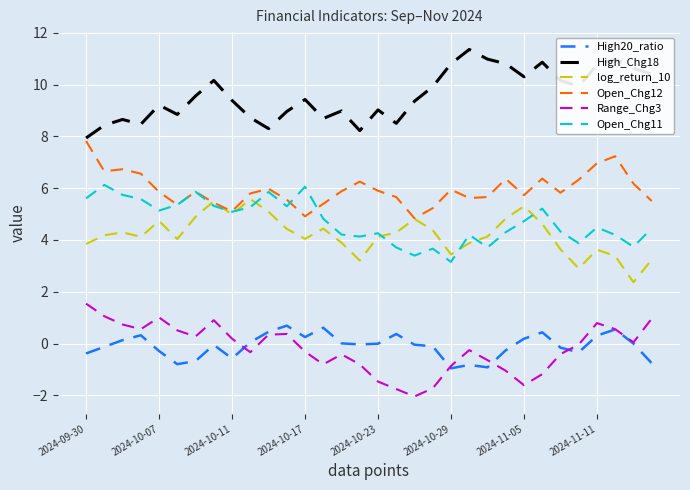

True or false: High20_ratio and log_return_10 cross at least once.

False